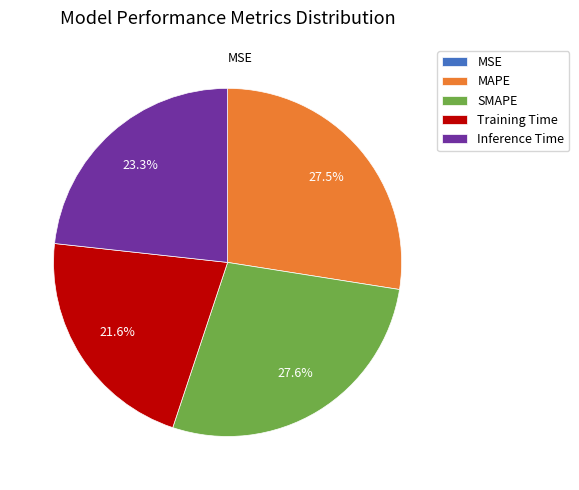

Which has a higher value, SMAPE or Inference Time?

SMAPE